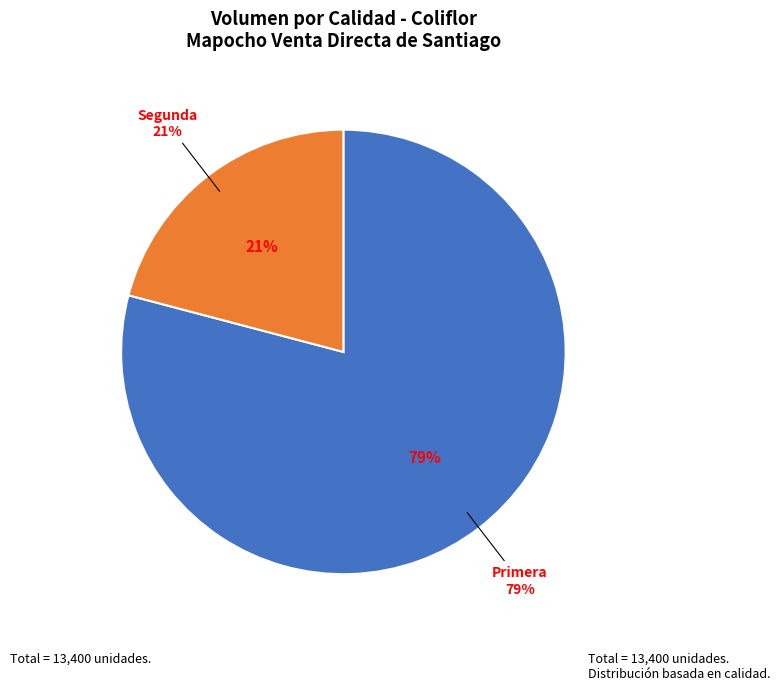

Combined, do Segunda and Primera account for over 50%?

Yes